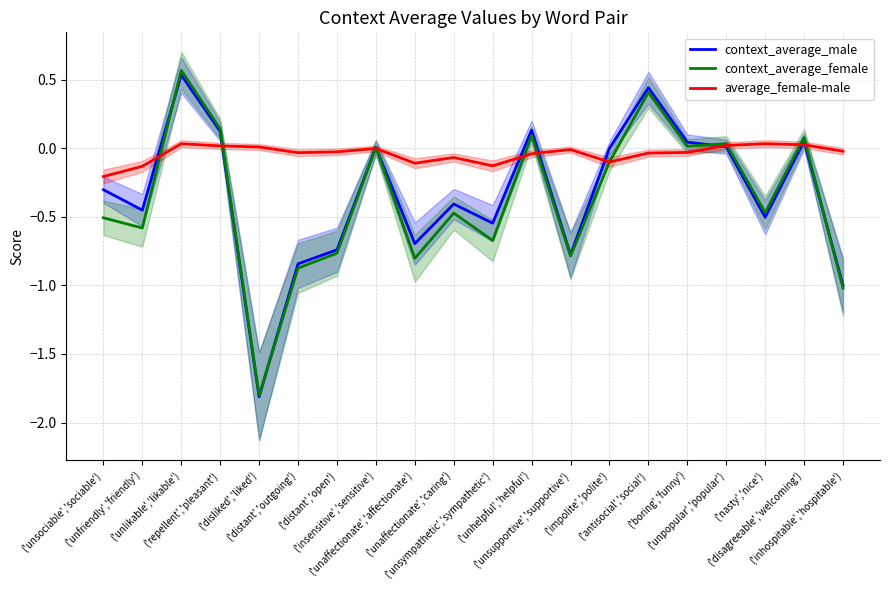

At which category does average_female-male reach its first local valley?

('distant','outgoing')